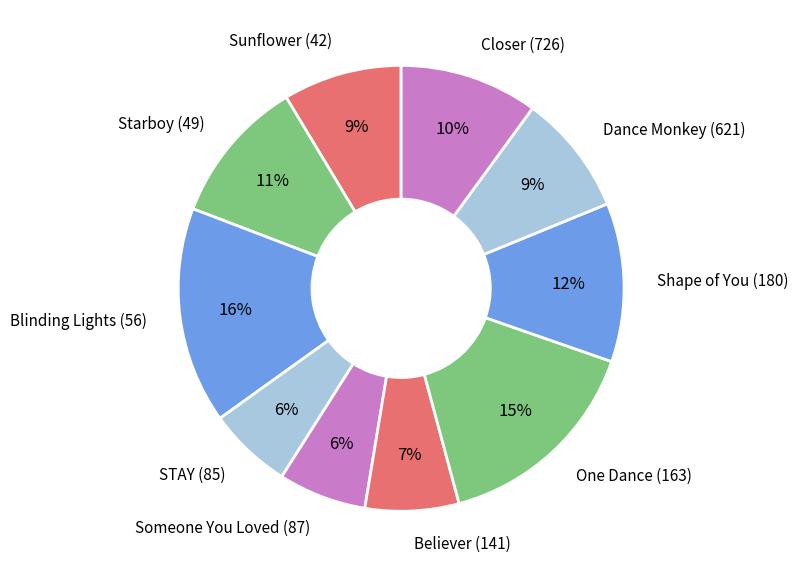

To the nearest percent, what is the average slice percentage?

10%